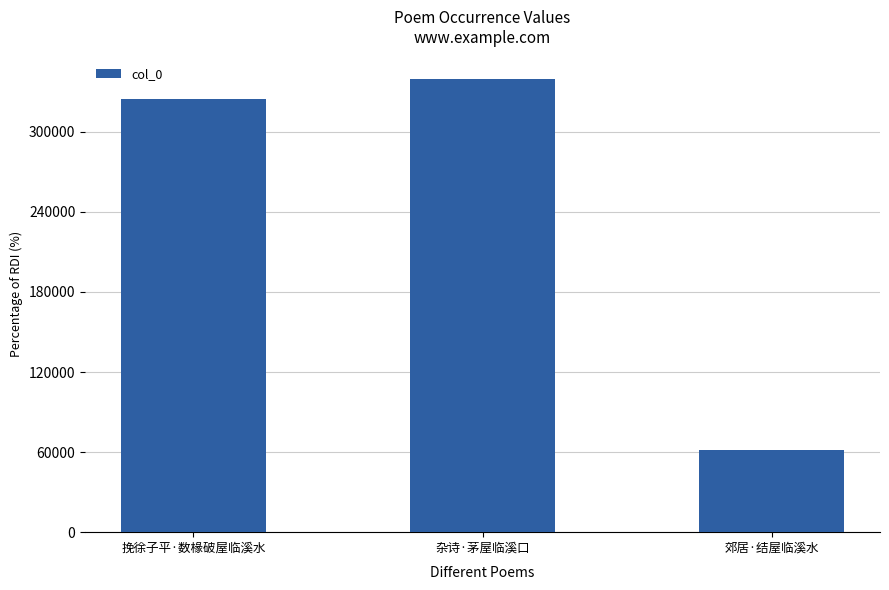

What is the average value?

241746